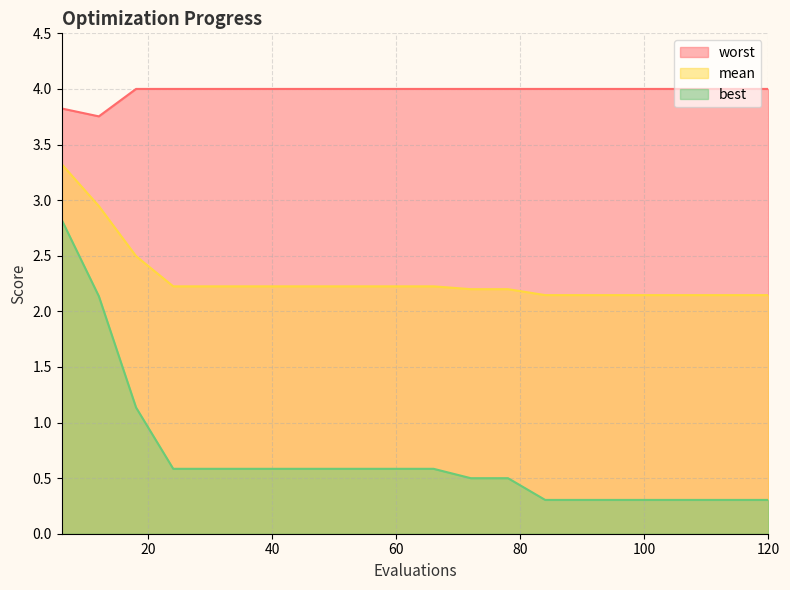

Which category has the lowest value across all series?

84